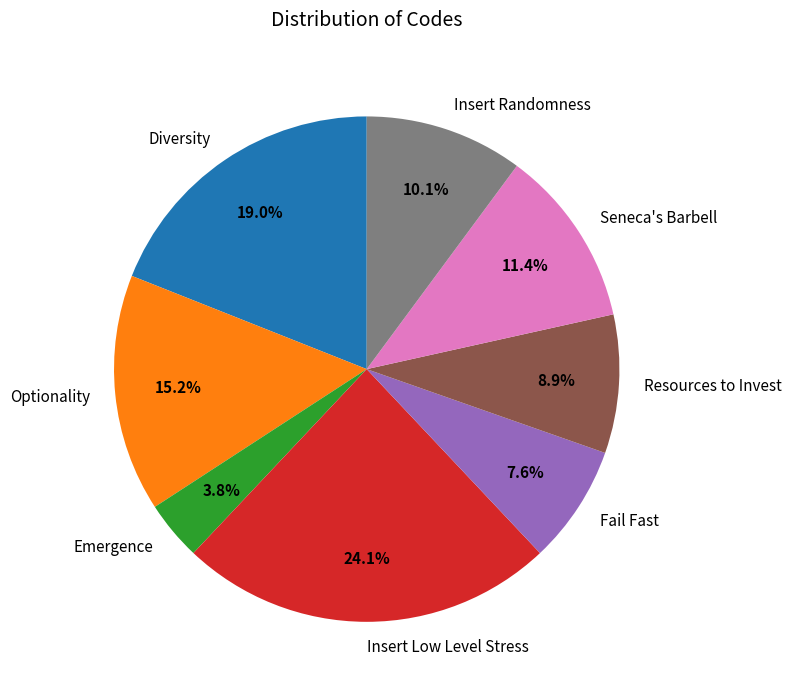

Count the number of slices in the pie.

8